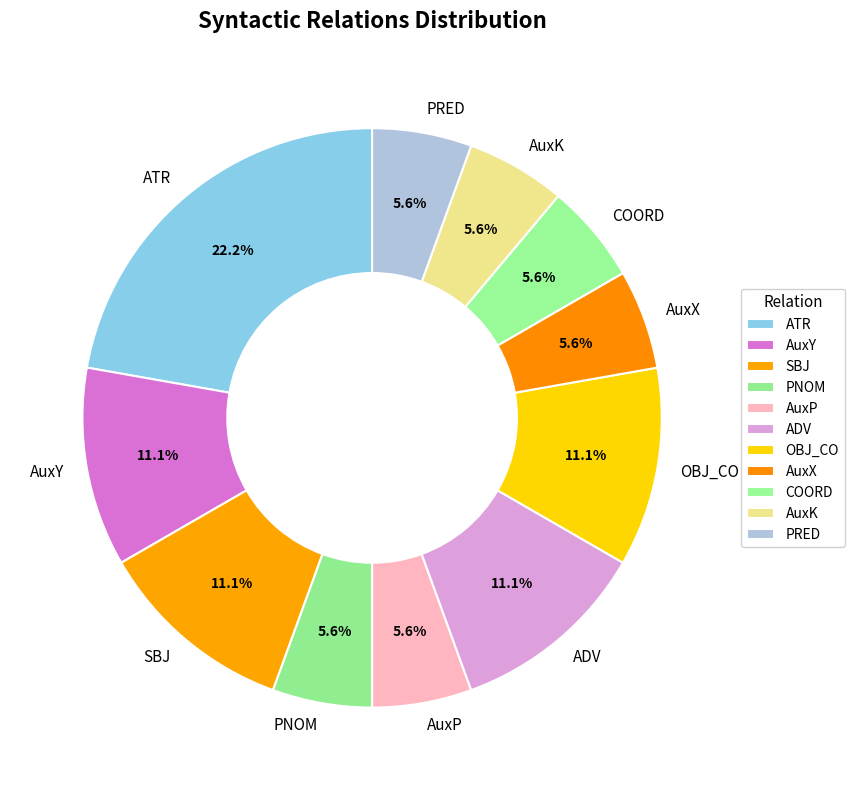

Count the number of slices in the pie.

11